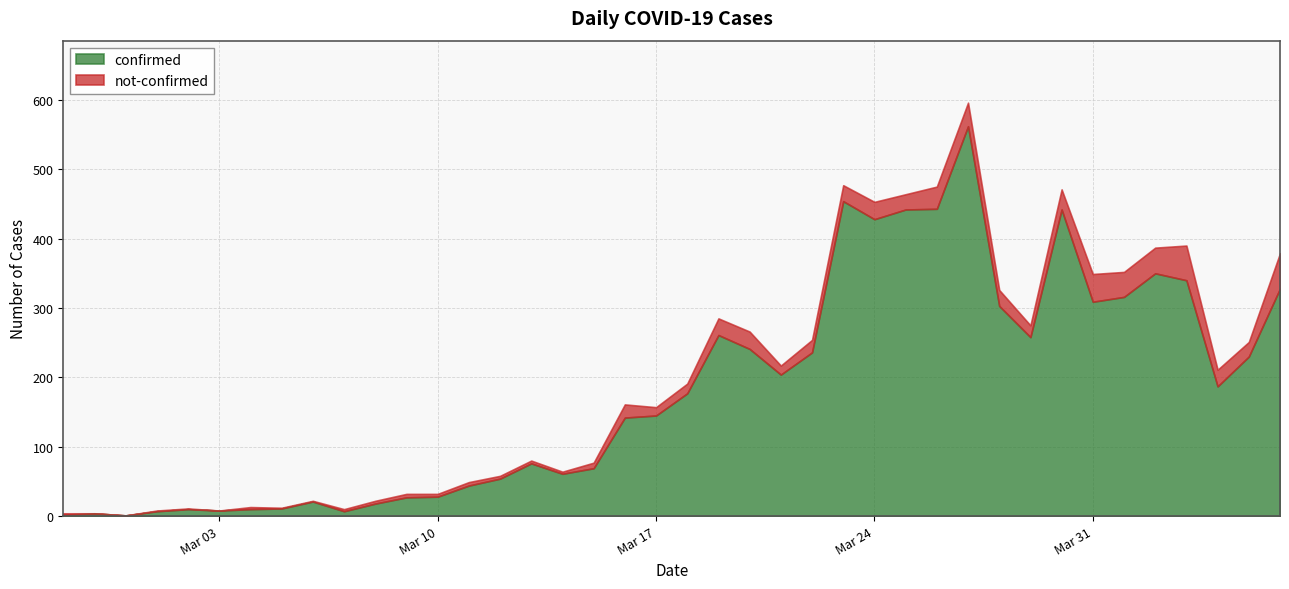

True or false: confirmed and not-confirmed intersect in this chart.

False